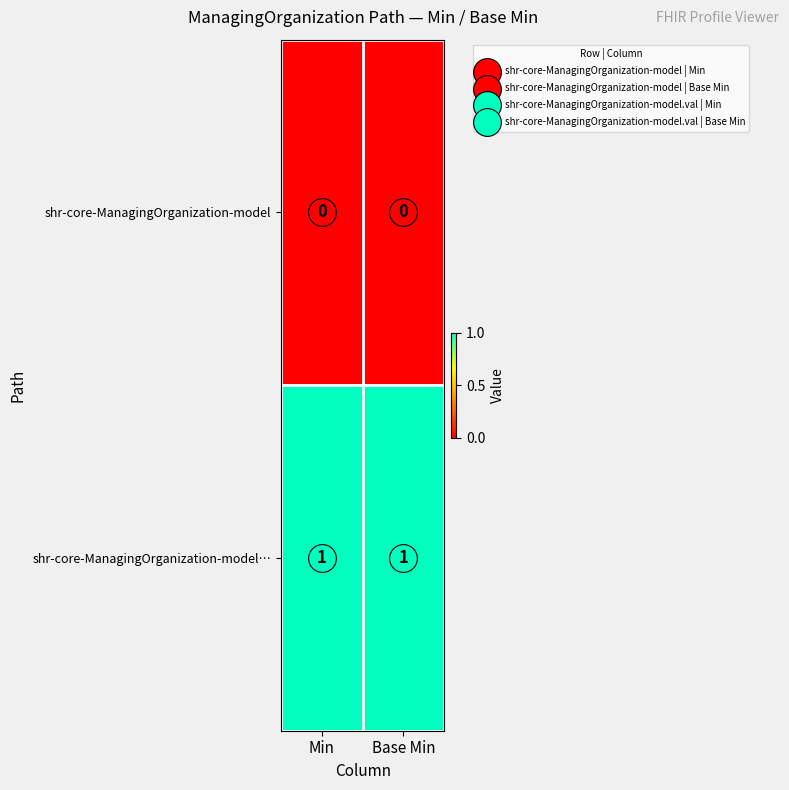

Which series has the largest total across all categories?

shr-core-ManagingOrganization-model…